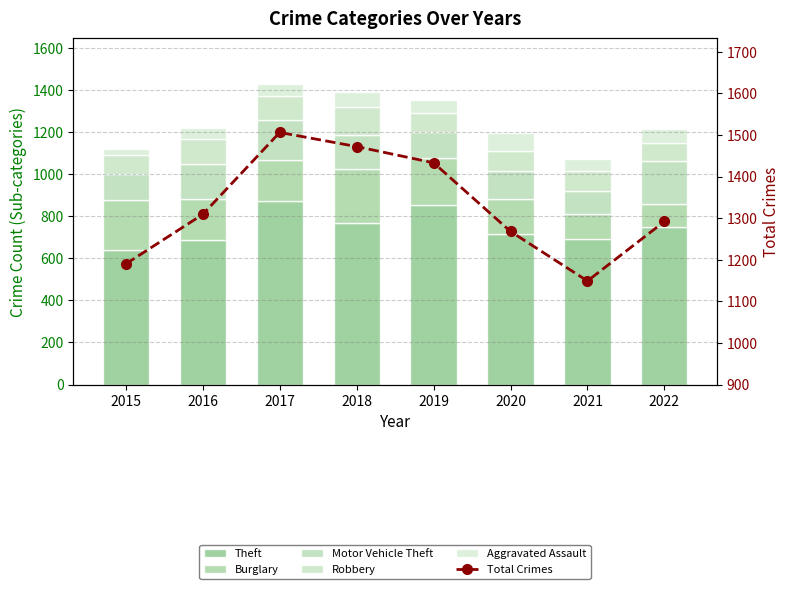

The value of Motor Vehicle Theft at 2020 is 134. True or false?

True